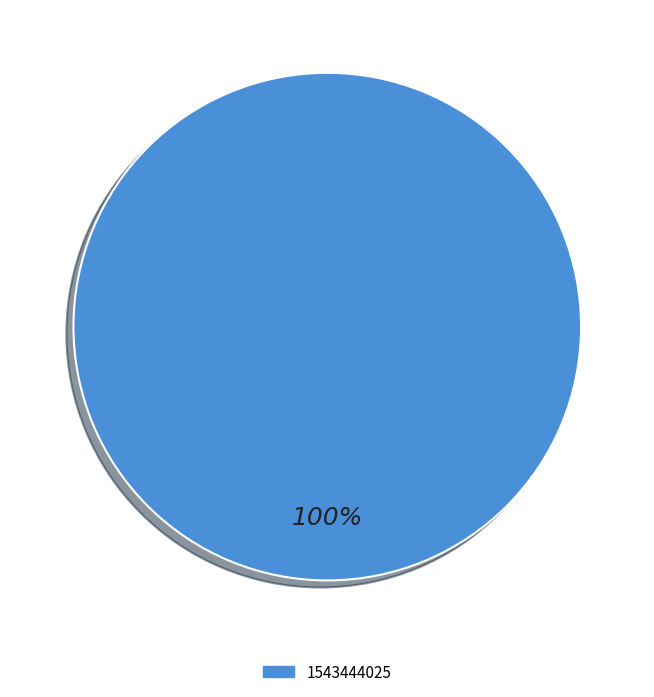

Count the number of slices in the pie.

1